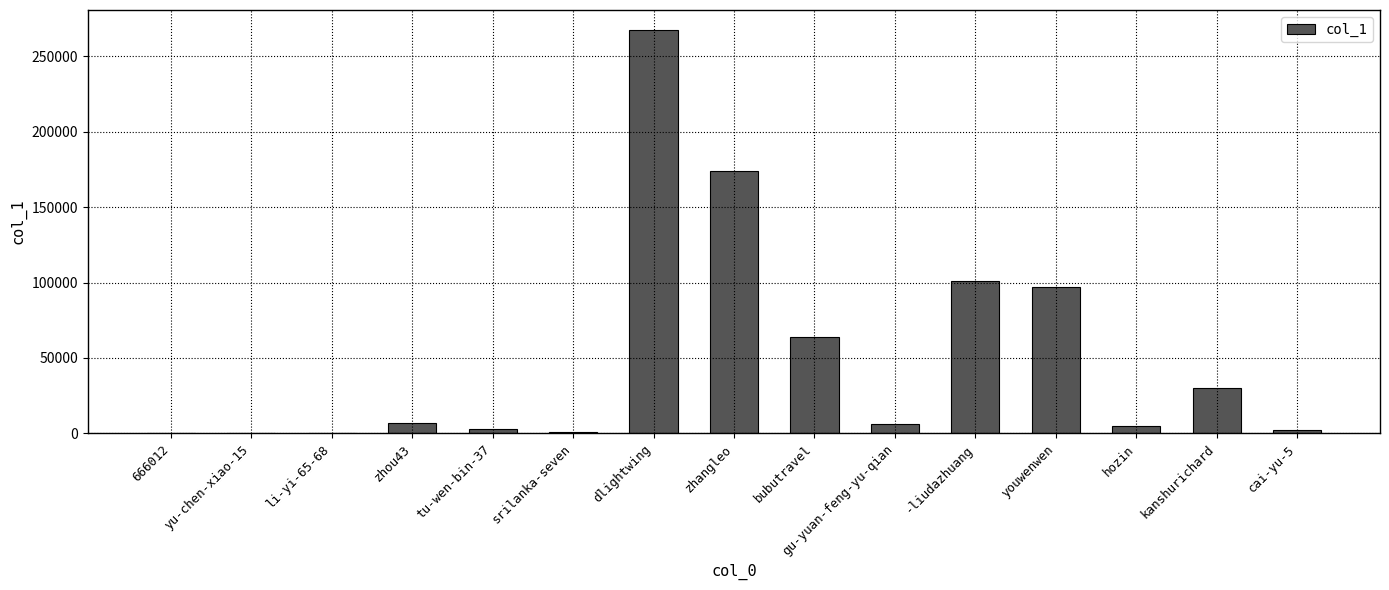

The chart shows a value of 63643 at bubutravel. True or false?

True